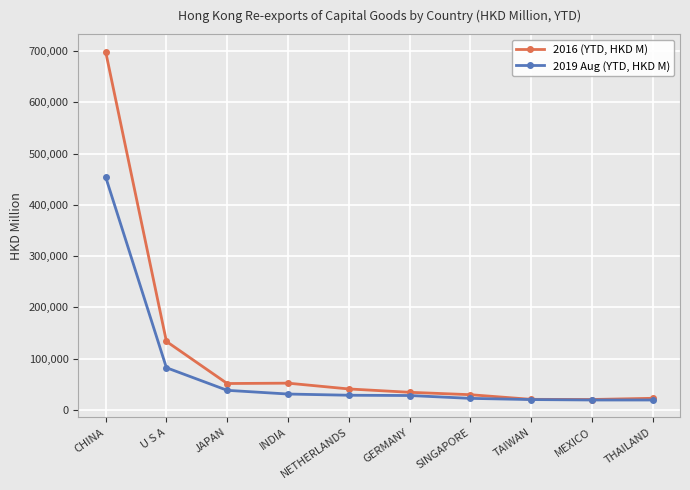

Does the chart display data point markers on the line(s)?

Yes